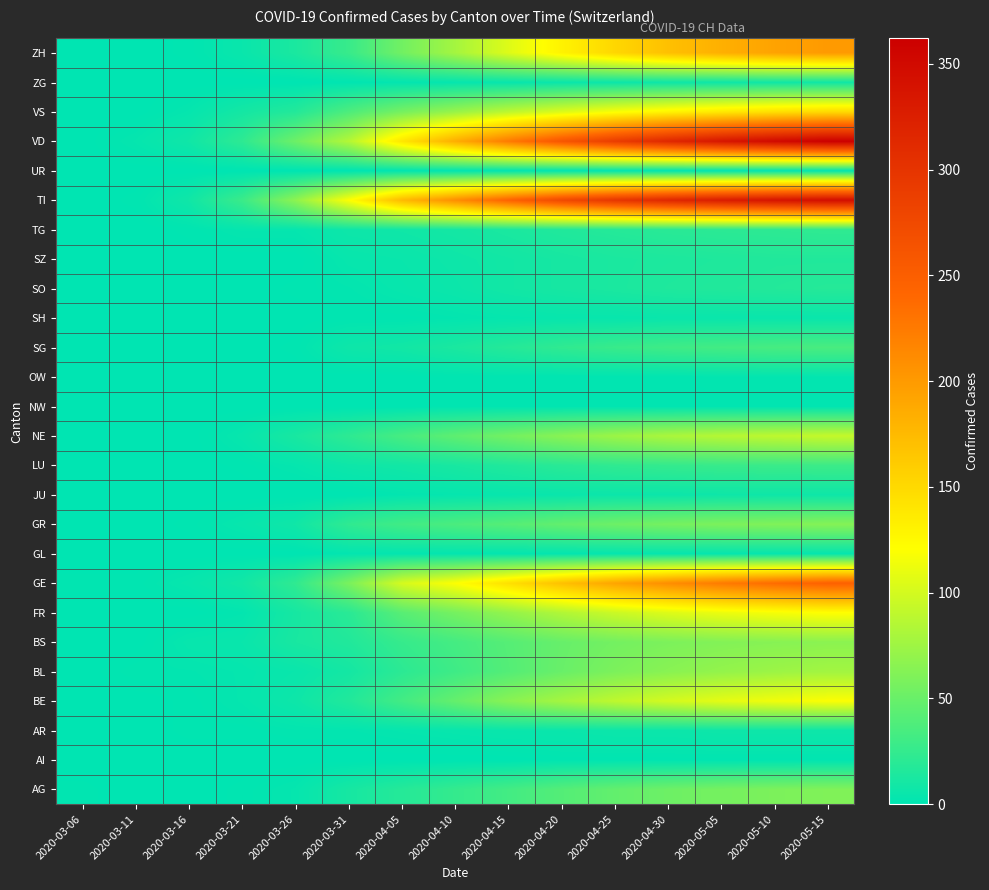

Rank the series by their maximum value, from highest to lowest.

VD, TI, GE, ZH, VS, FR, BE, NE, BL, BS, GR, AG, SG, LU, TG, SO, SZ, ZG, AR, JU, SH, GL, OW, AI, NW, UR